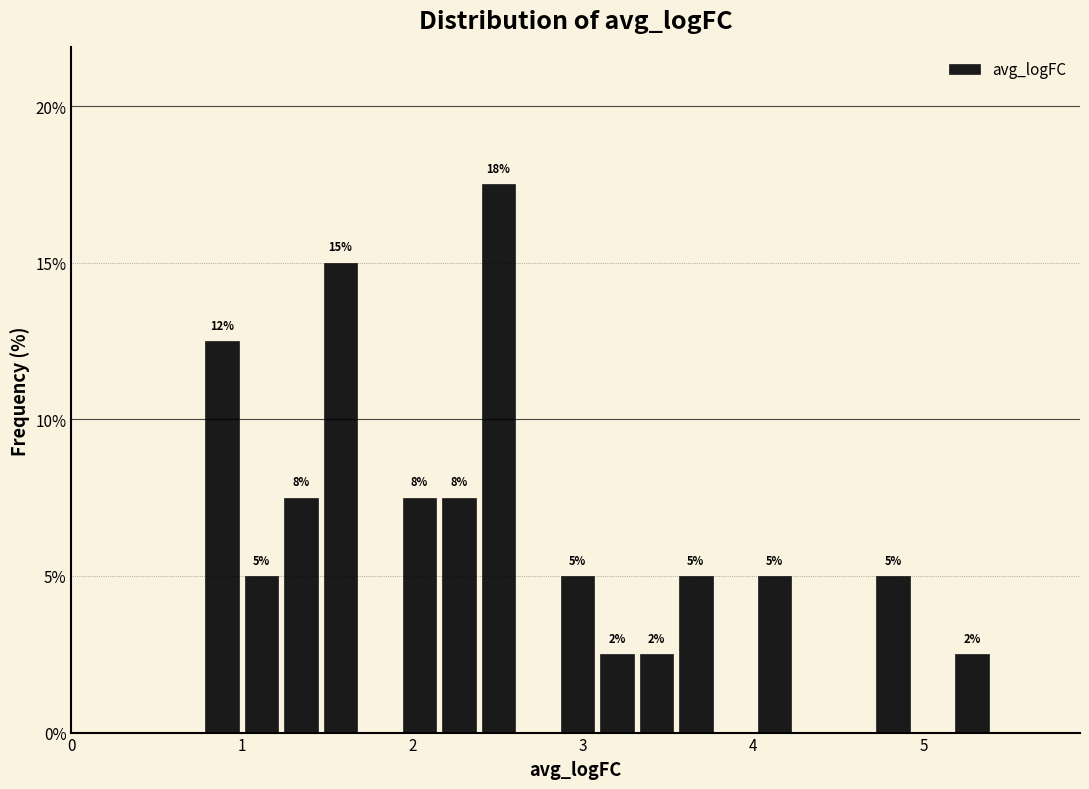

Around what value on the x-axis is the tallest bar? Give the approximate position of its centre, as read against the axis.

2.5